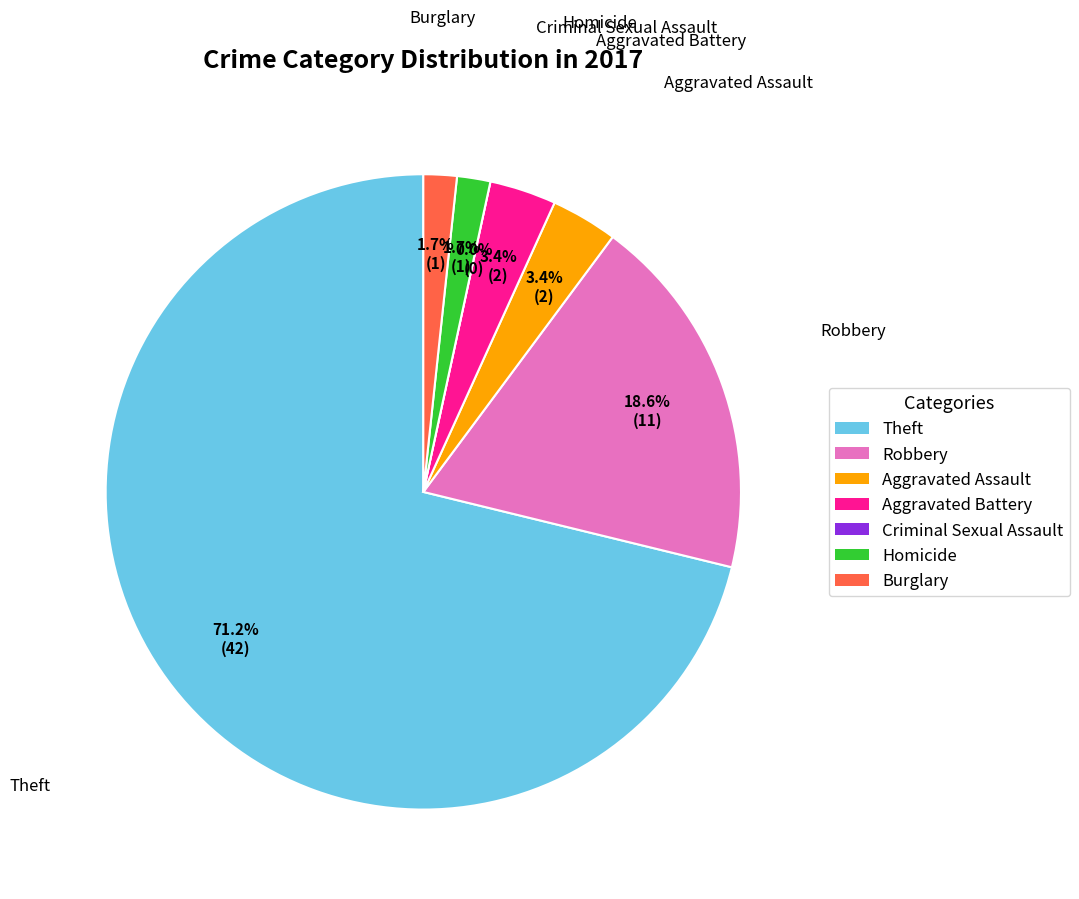

To the nearest percent, what percentage of the pie is Burglary?

2%